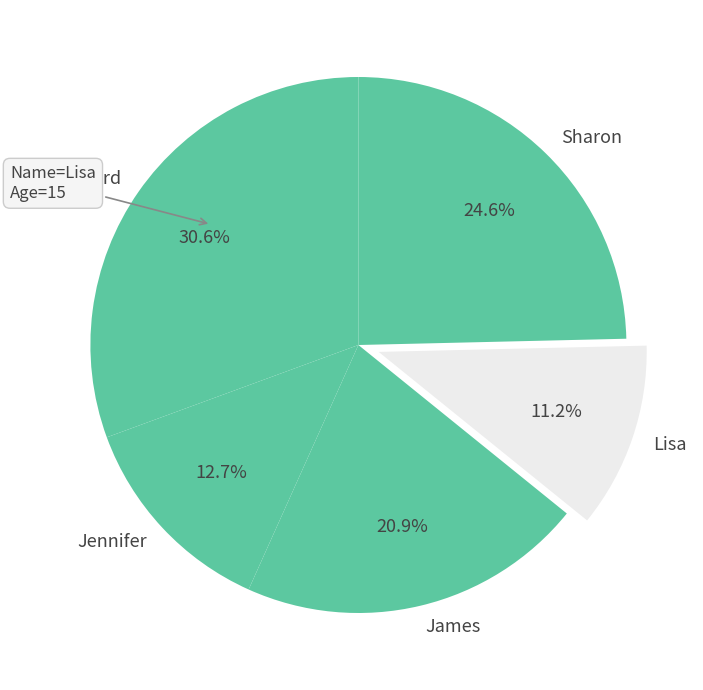

Is James the majority of the pie?

No